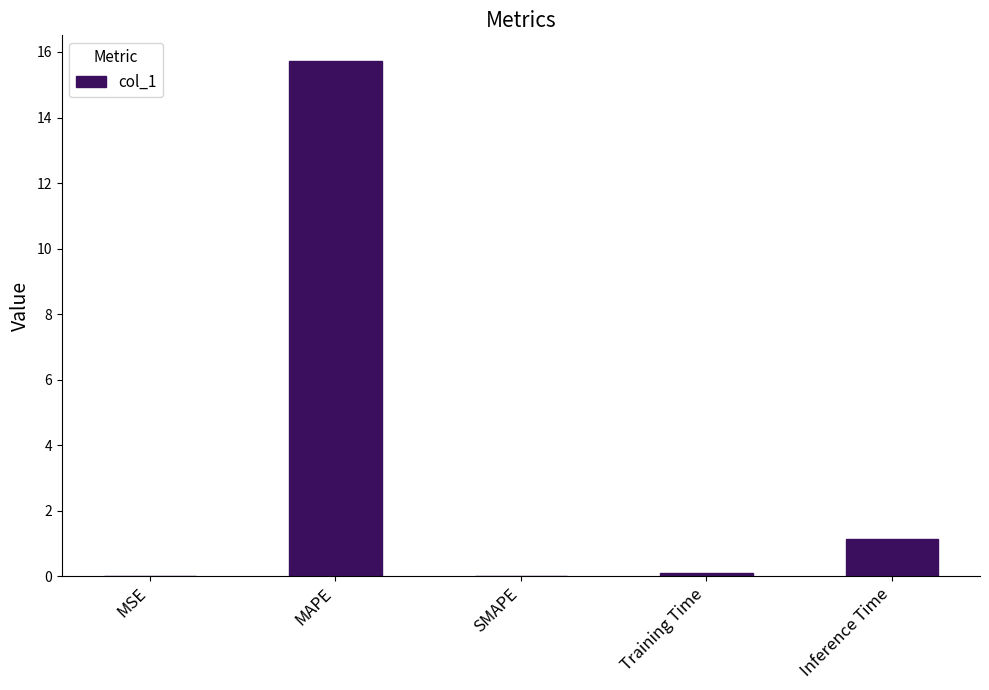

What is the greatest value displayed?

15.7